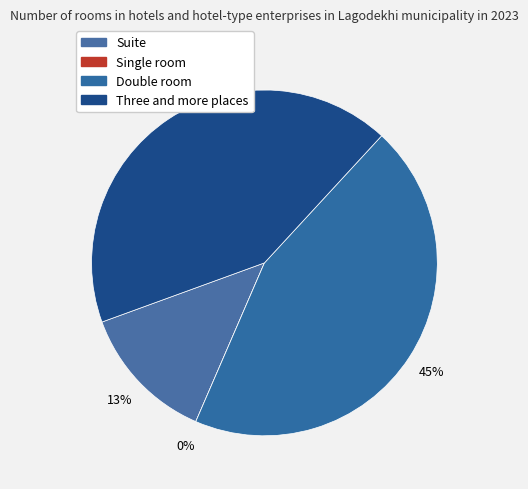

What portion of the pie excludes Suite?

87.1%